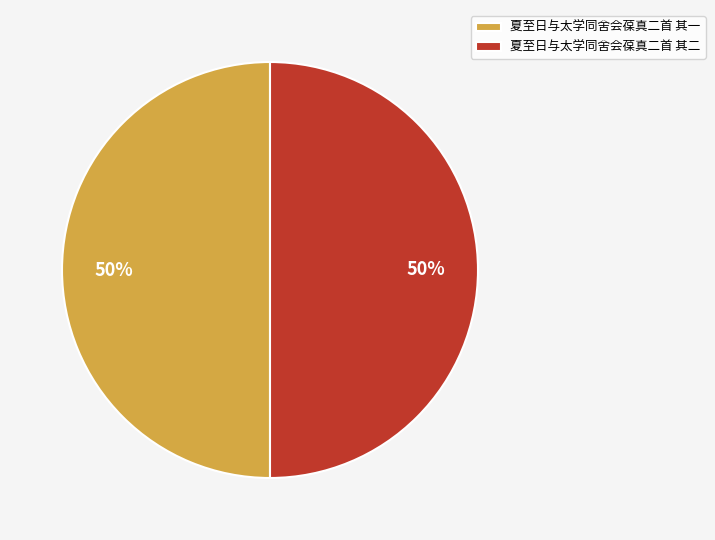

Is it true that 夏至日与太学同舍会葆真二首 其一 is 38% of the pie?

False